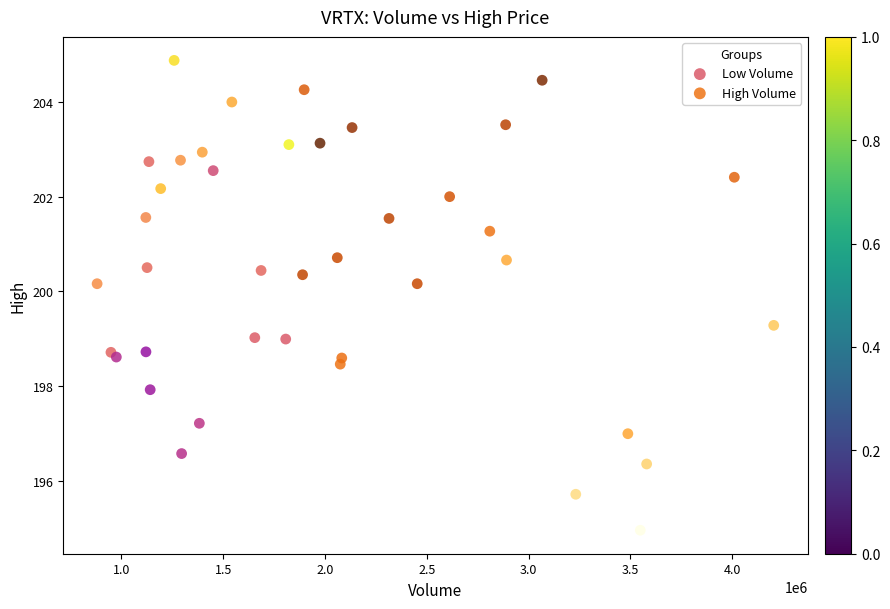

Which series has the largest Y range (max minus min)?

High Volume